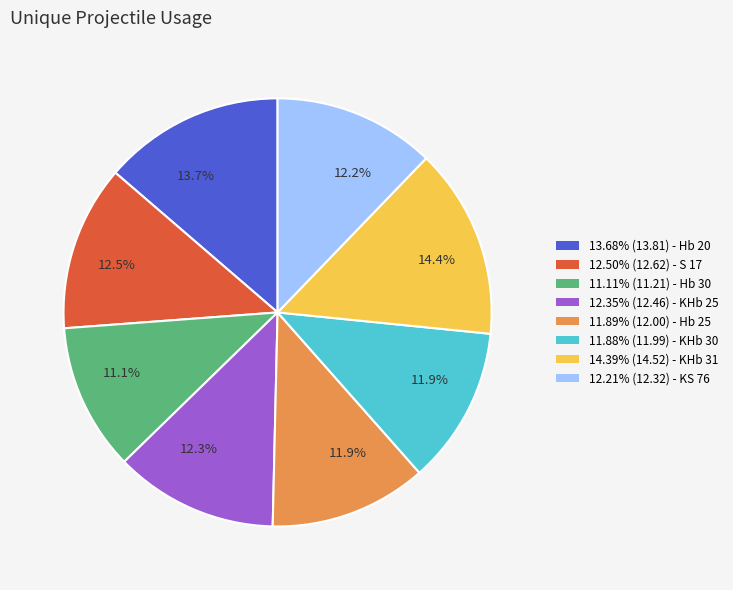

Is there a majority slice in this chart?

No